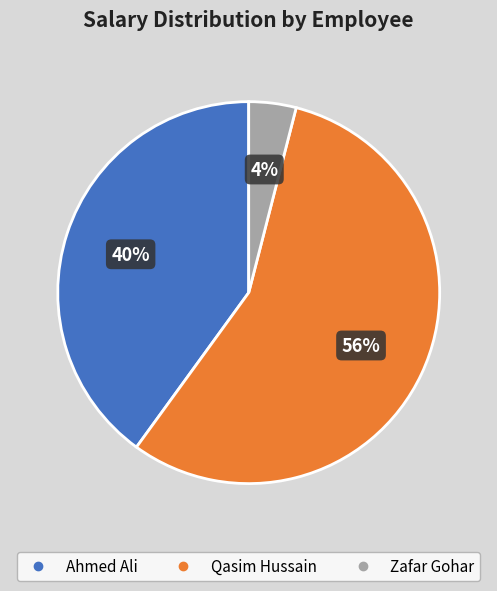

What is the ratio of the value at Qasim Hussain to the value at Ahmed Ali?

1.4